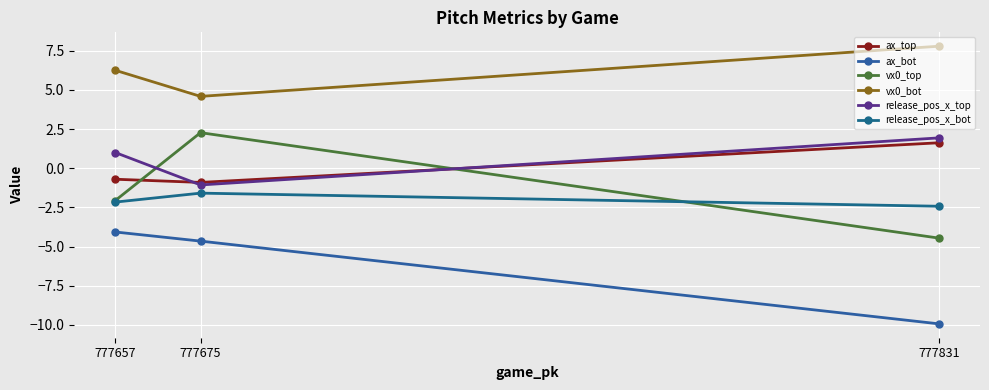

What is the difference between the maximum and second lowest values in the release_pos_x_top series?

0.9